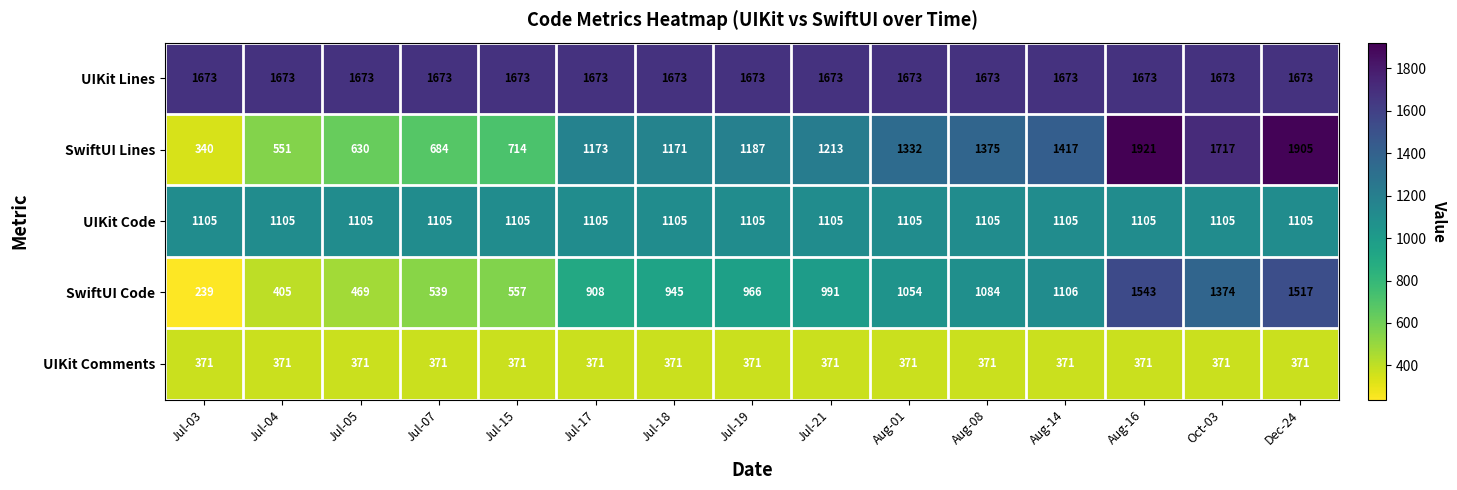

What is the lowest value of the UIKit Comments series?

371